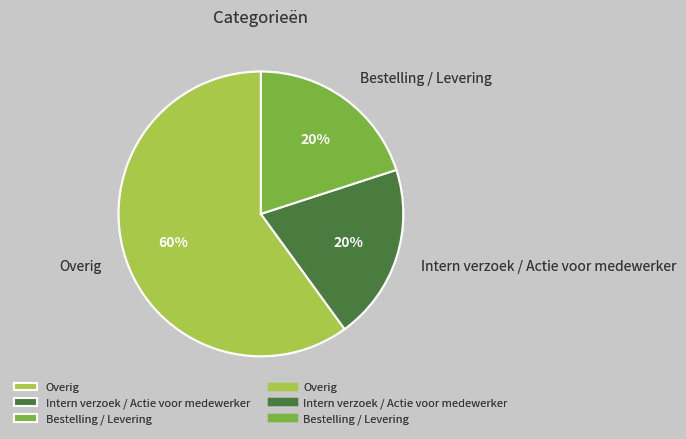

To the nearest percent, what is the difference between the Intern verzoek / Actie voor medewerker and Overig slice percentages?

40%